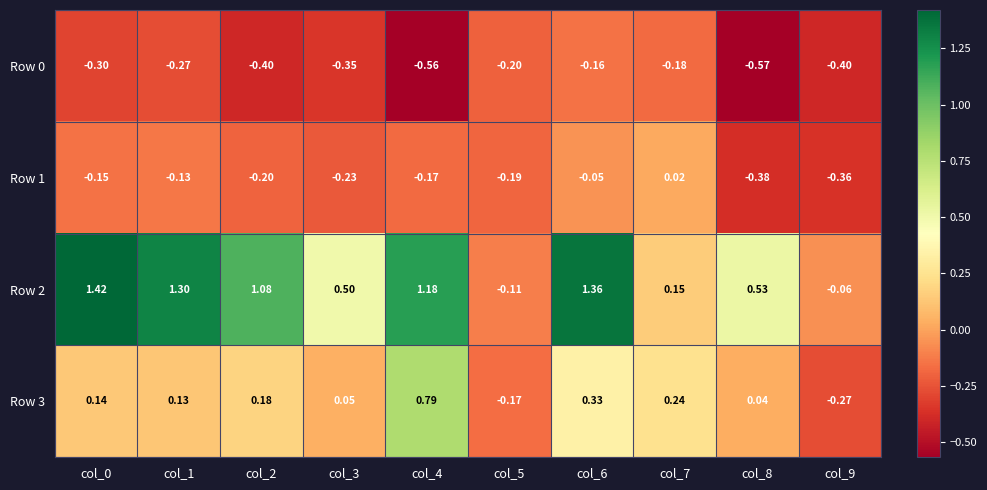

What is the total value across all series at col_9?

-1.1